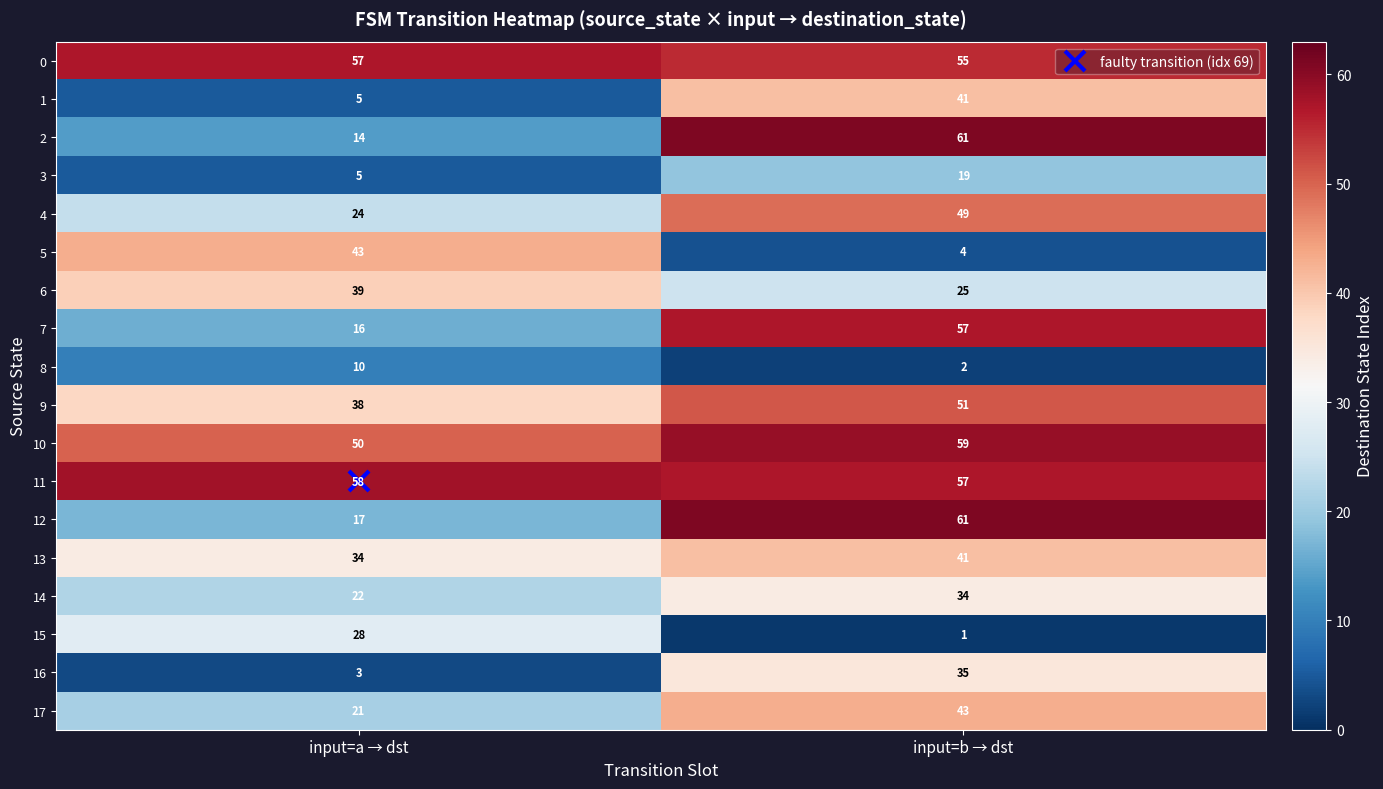

The 0 series shows 55 at input=b → dst. True or false?

True